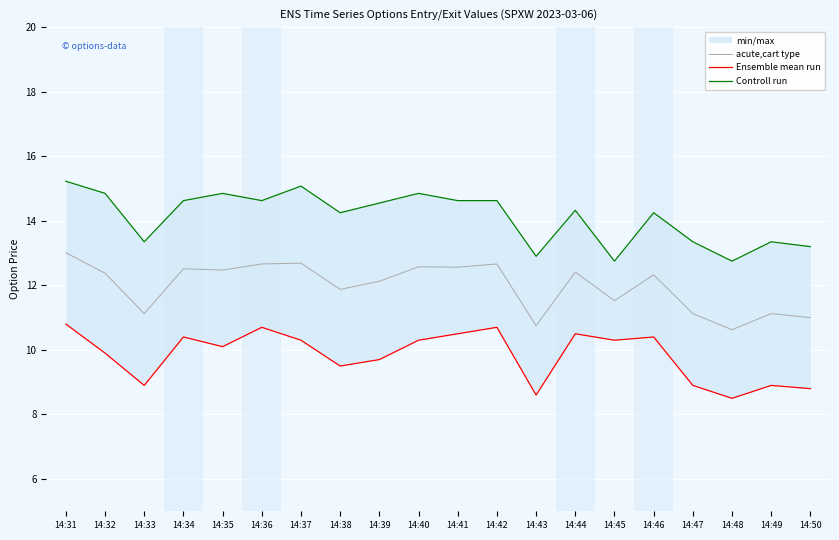

At which label does Ensemble mean run reach its minimum?

14:48